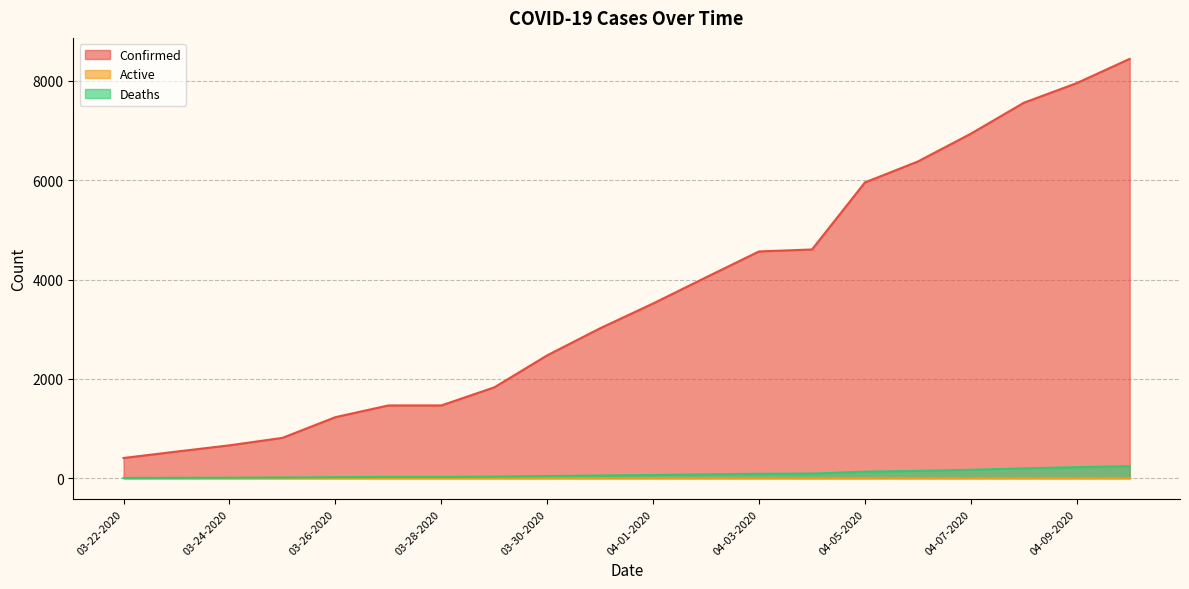

Which series has the widest spread of values?

Confirmed